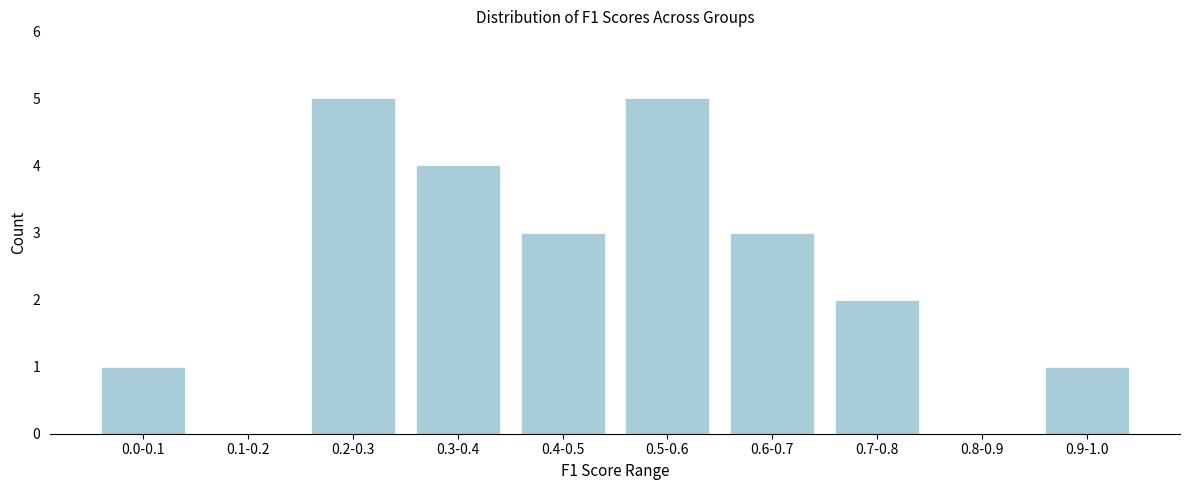

Reading left to right, transcribe all the data shown in this chart.

0.0-0.1=1	0.1-0.2=0	0.2-0.3=5	0.3-0.4=4	0.4-0.5=3	0.5-0.6=5	0.6-0.7=3	0.7-0.8=2	0.8-0.9=0	0.9-1.0=1